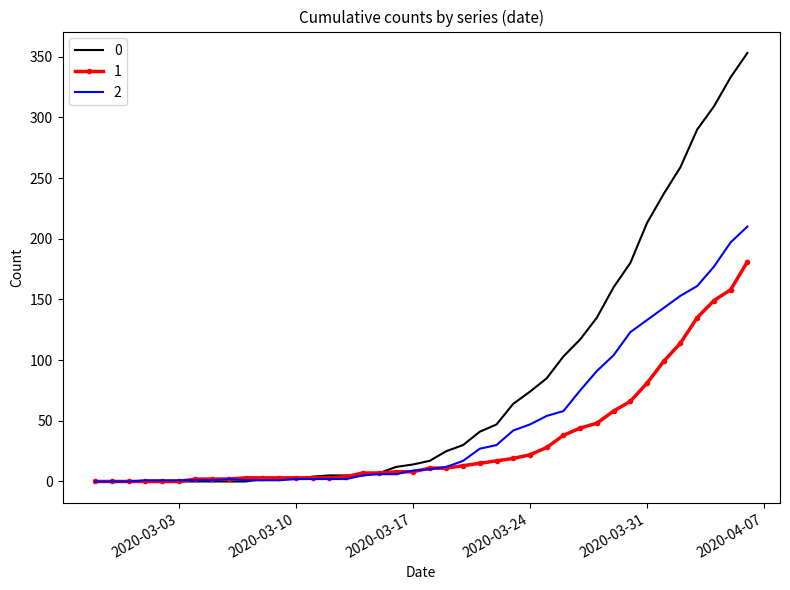

What are all the series names shown in the legend?

0, 1, 2